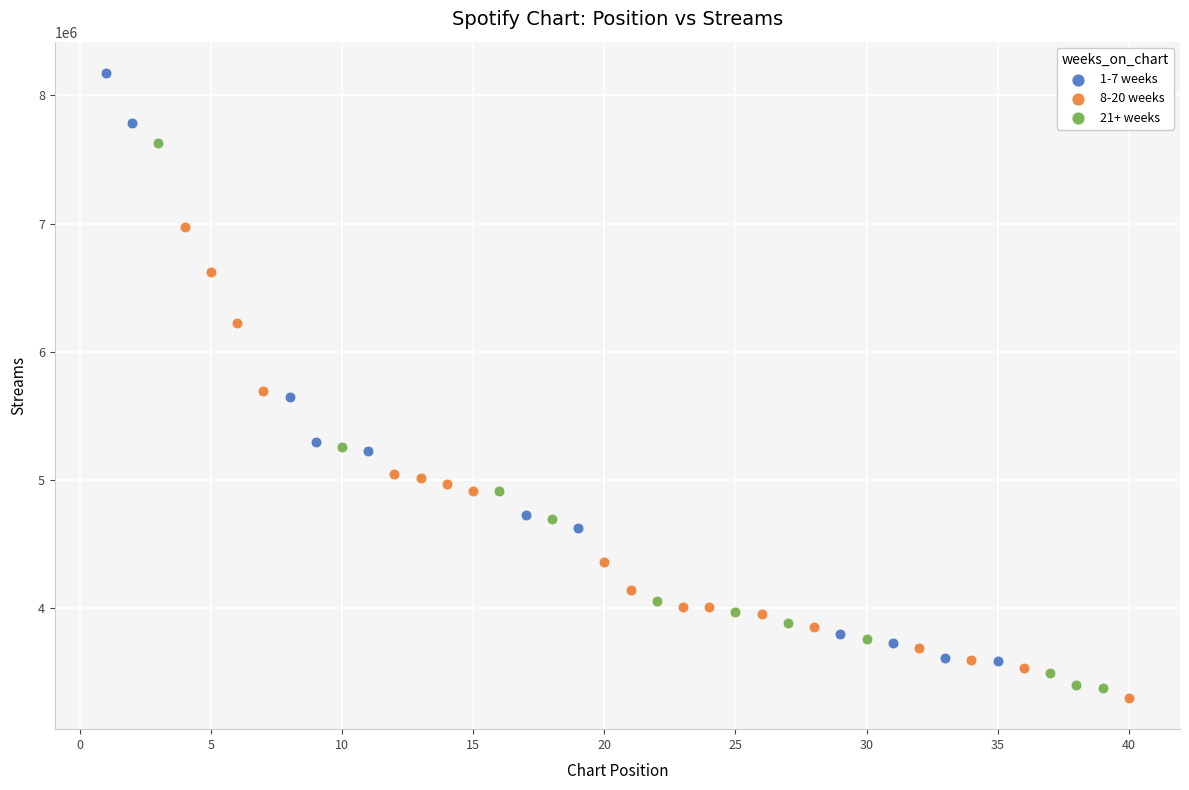

What are all the series names shown in the legend?

1-7 weeks, 8-20 weeks, 21+ weeks